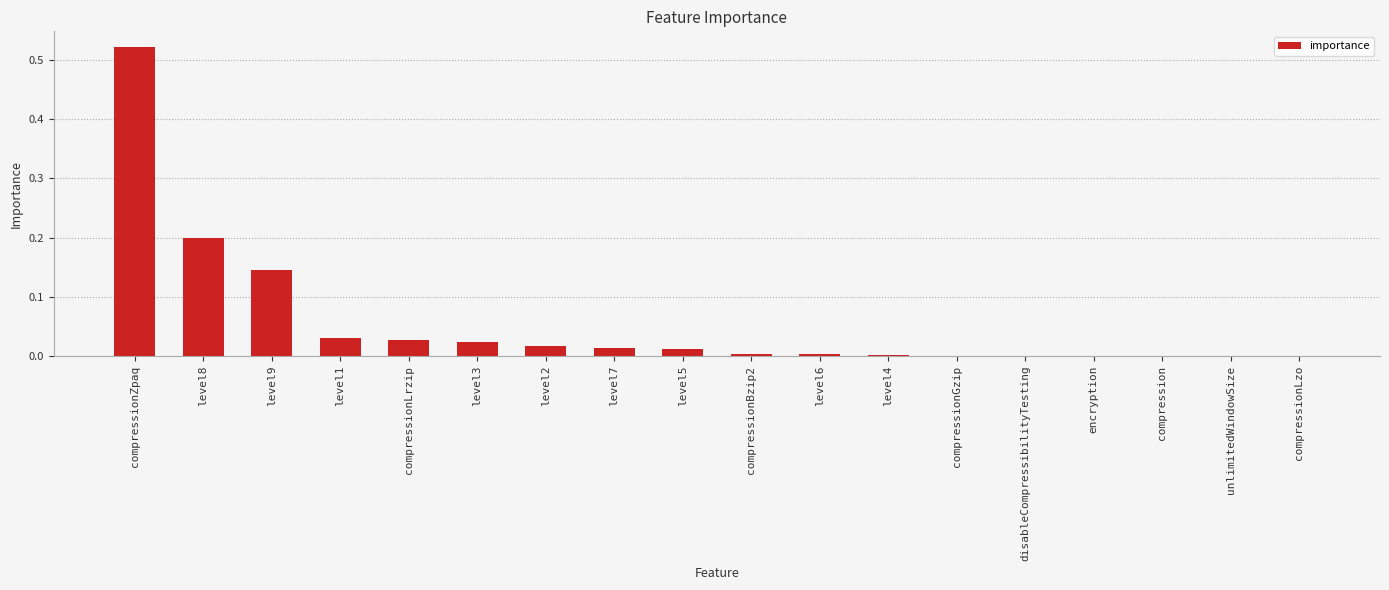

The value at compression is 0.0. True or false?

True